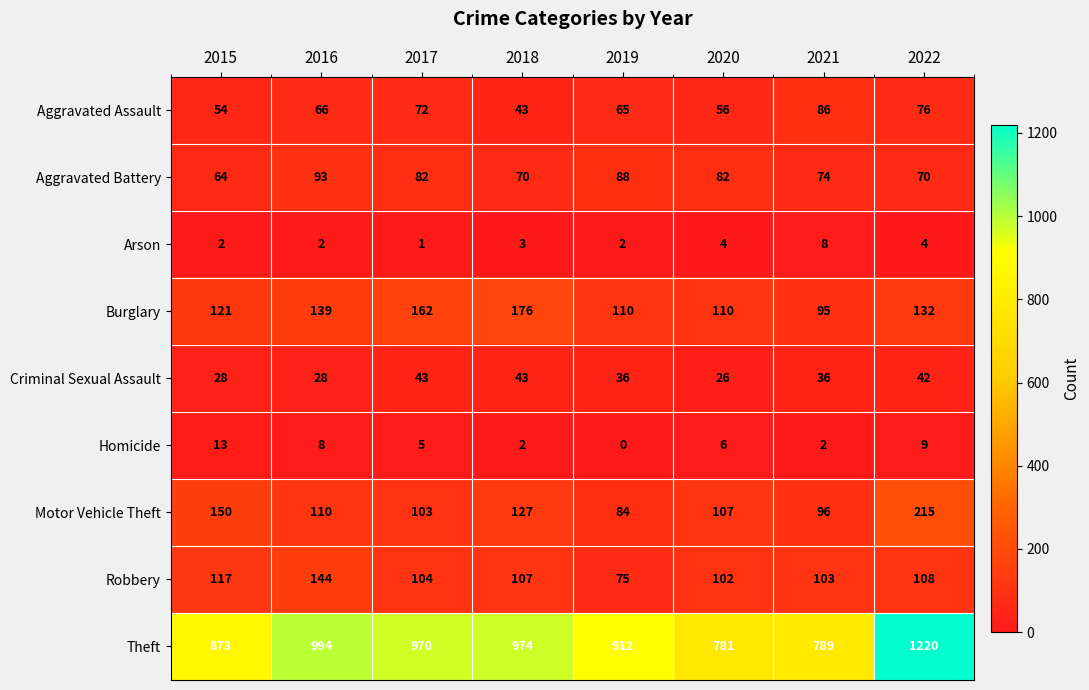

What is the difference between the maximum and minimum values in the Theft series?

439